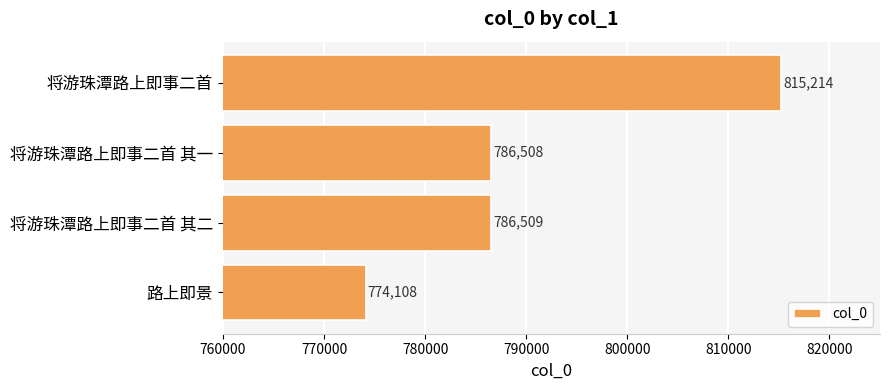

Reading bottom to top, list all the values displayed in this chart.

路上即景=774108	将游珠潭路上即事二首 其二=786509	将游珠潭路上即事二首 其一=786508	将游珠潭路上即事二首=815214